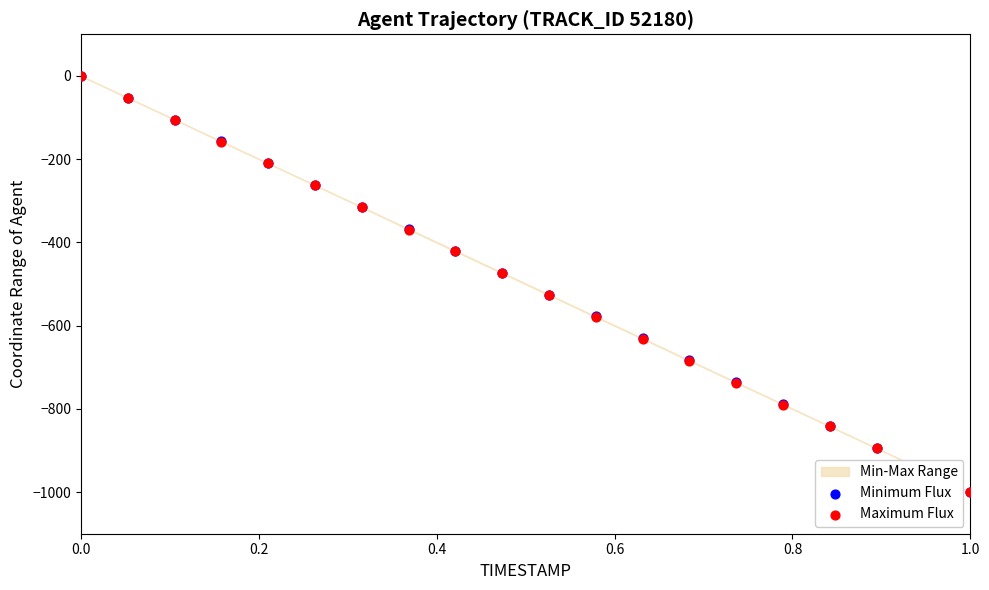

Which series reaches the maximum Y coordinate?

Minimum Flux